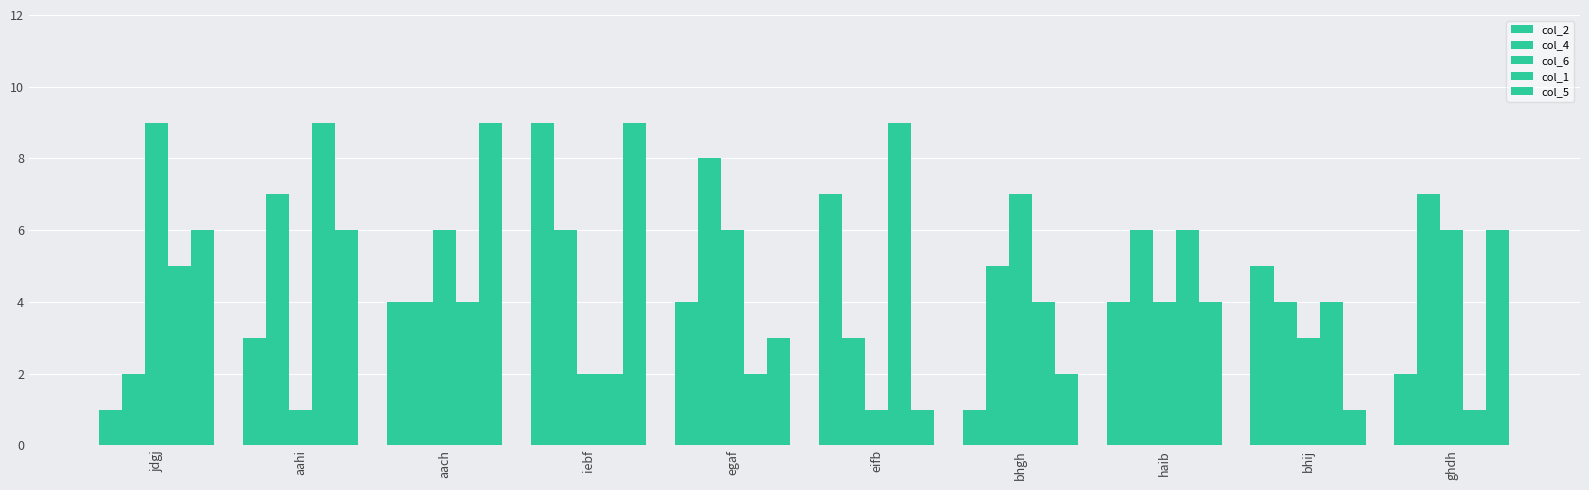

What position from the left is bhgh?

7